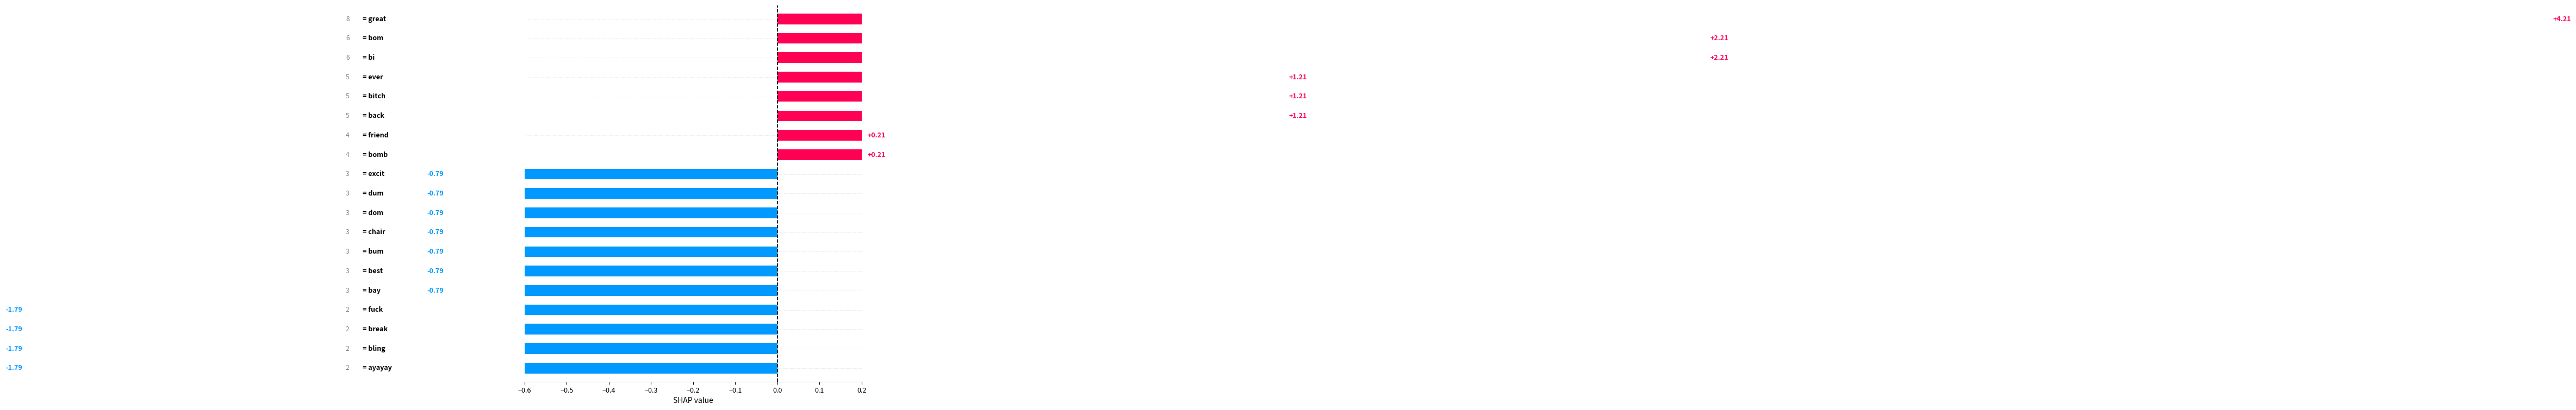

How many distinct data groups are displayed?

1